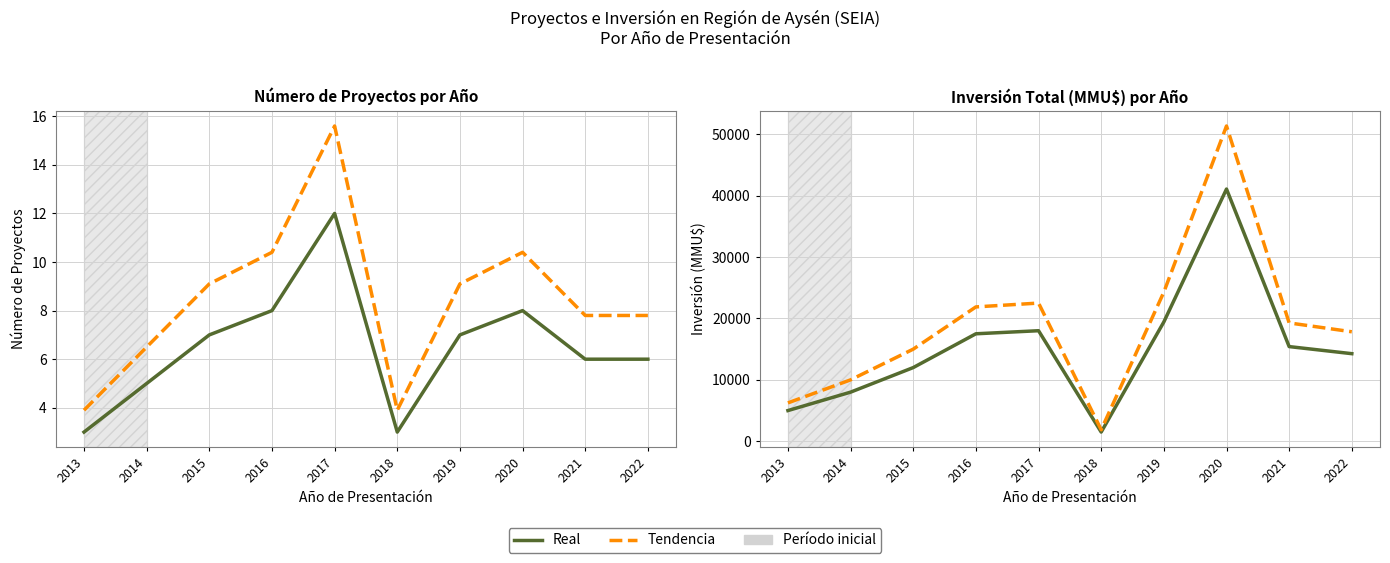

How many values in the Proyectos series exceed 15415?

4